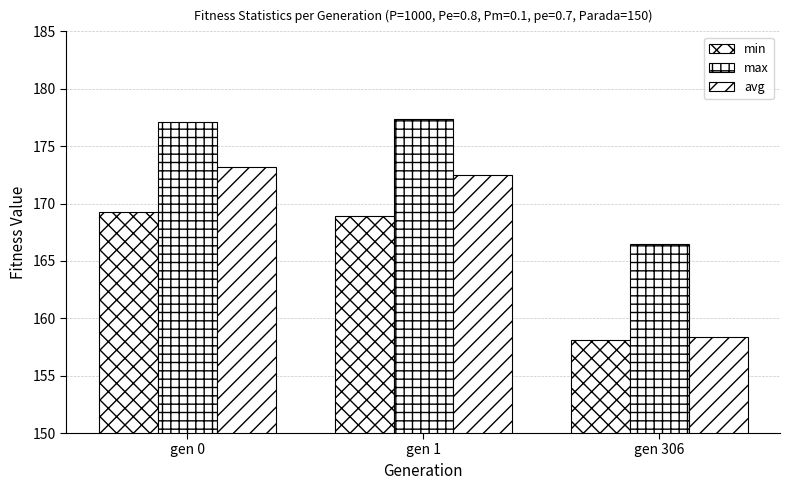

Are the bars horizontal?

No